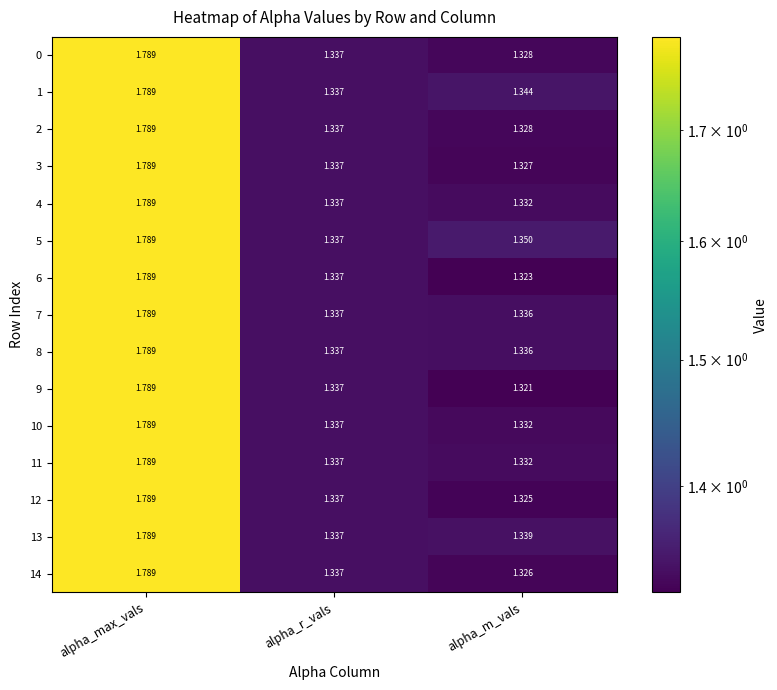

Which label corresponds to the smallest value in the chart?

alpha_m_vals